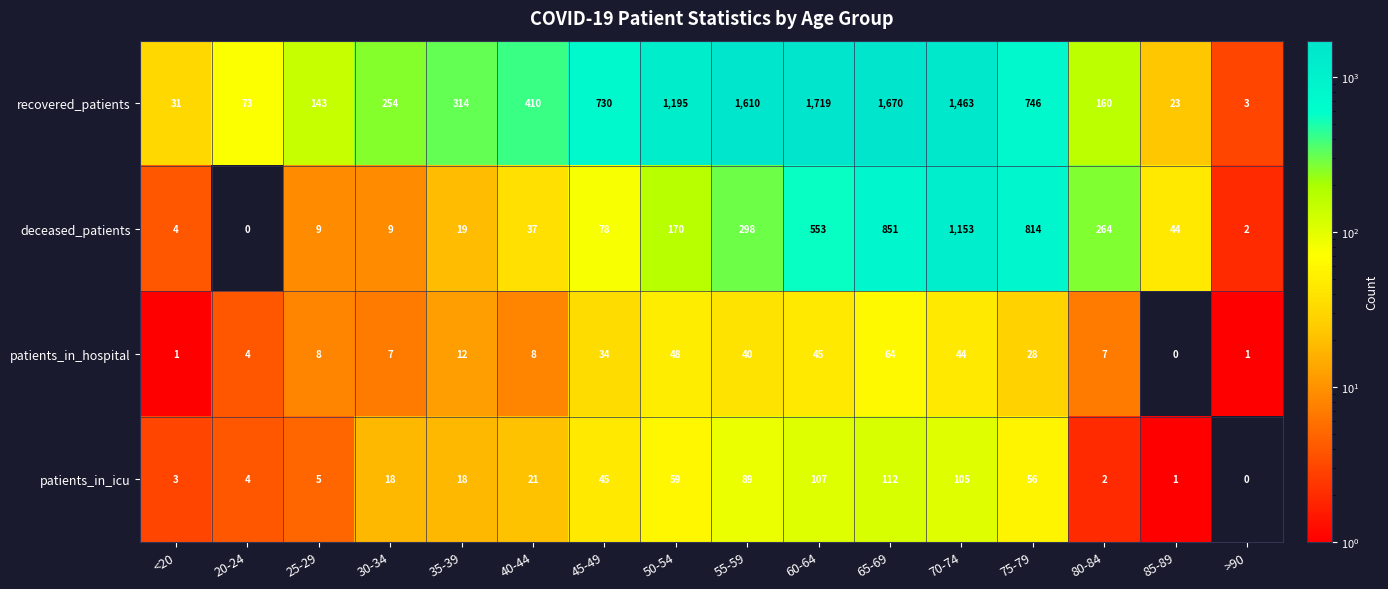

Which category has the highest value across all series?

60-64